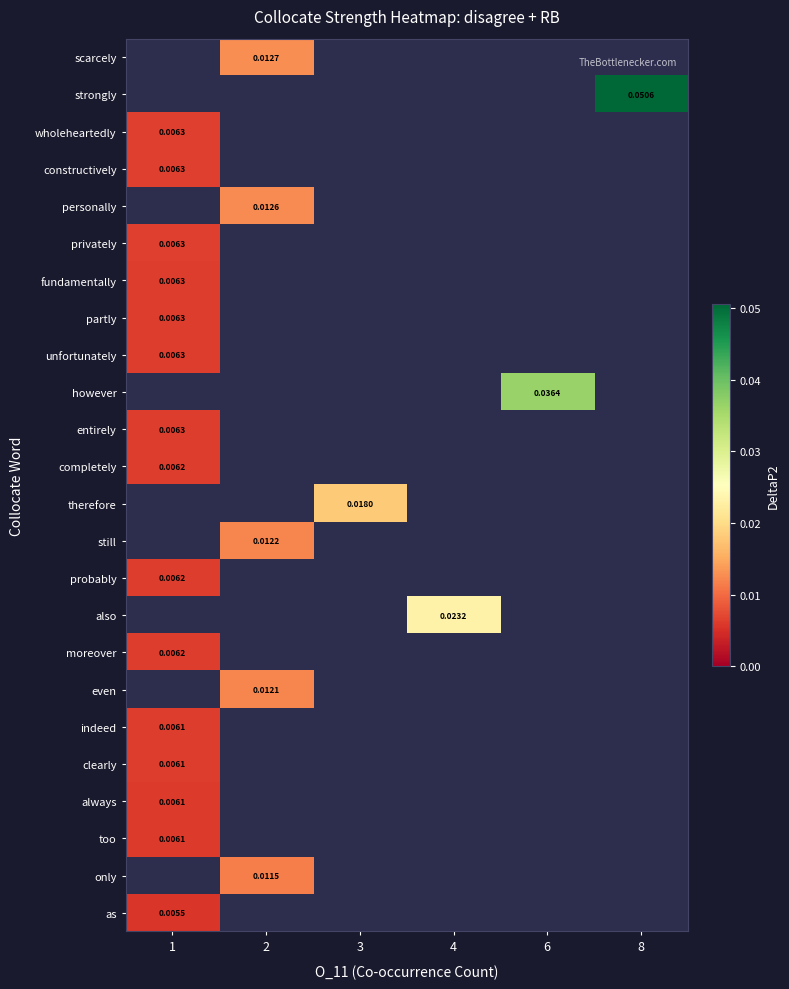

Is the value of row_2 at 3 greater than the value of row_8 at 8?

No